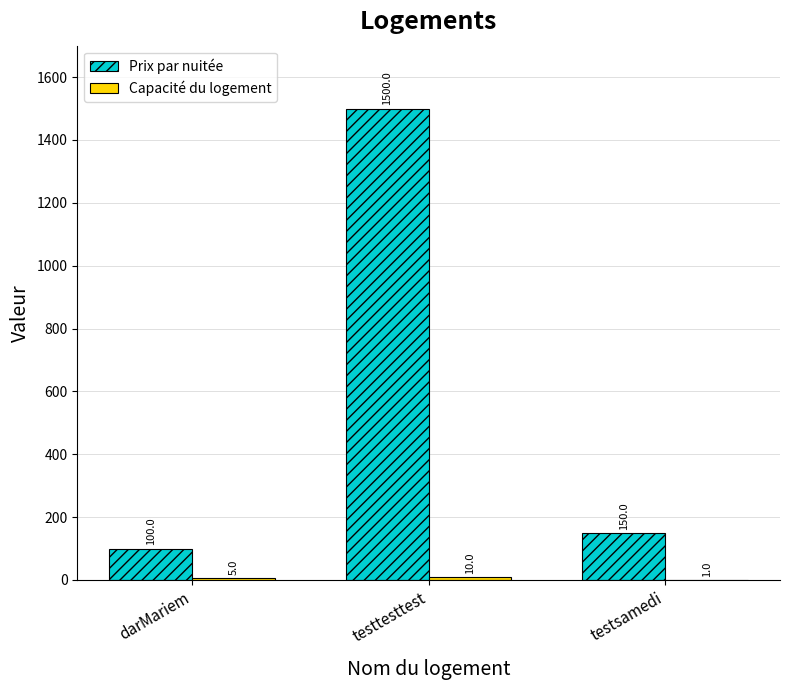

What is the sum of the Prix par nuitée values at testsamedi and testtesttest?

1650